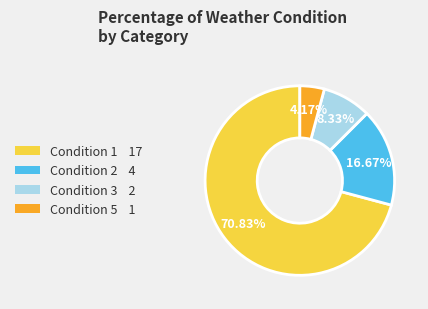

Is there a majority slice in this chart?

Yes